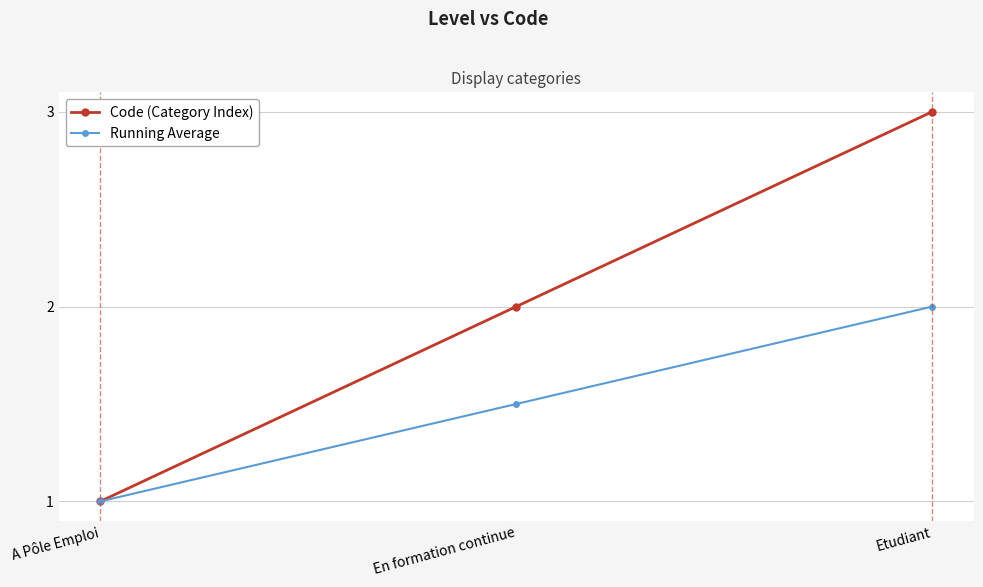

Rank the categories by Running Average value from highest to lowest.

Etudiant, En formation continue, A Pôle Emploi